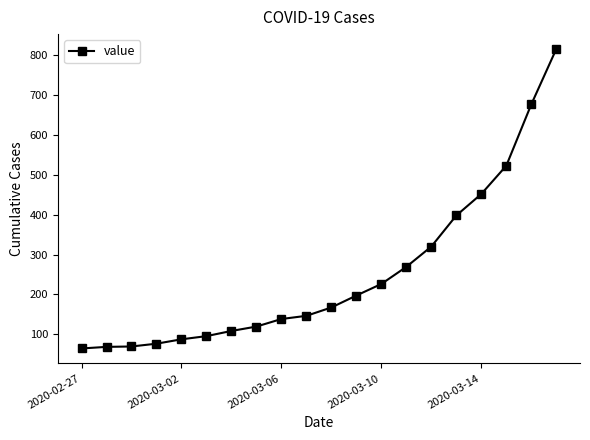

What is the value of the 19th point from the left?

677